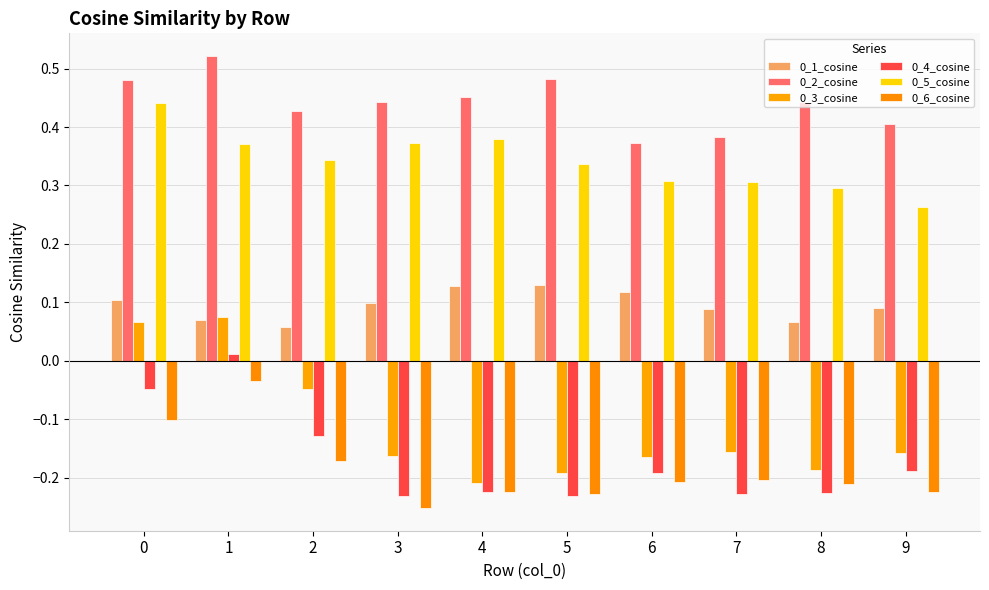

Which series has the largest total across all categories?

0_2_cosine